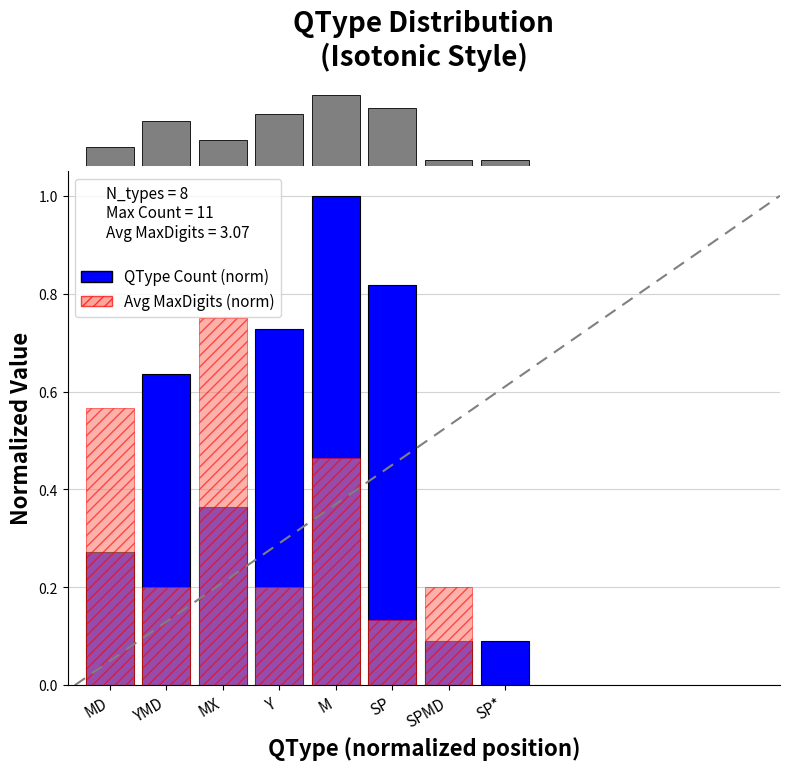

Which has a higher value, SPMD or MX?

MX